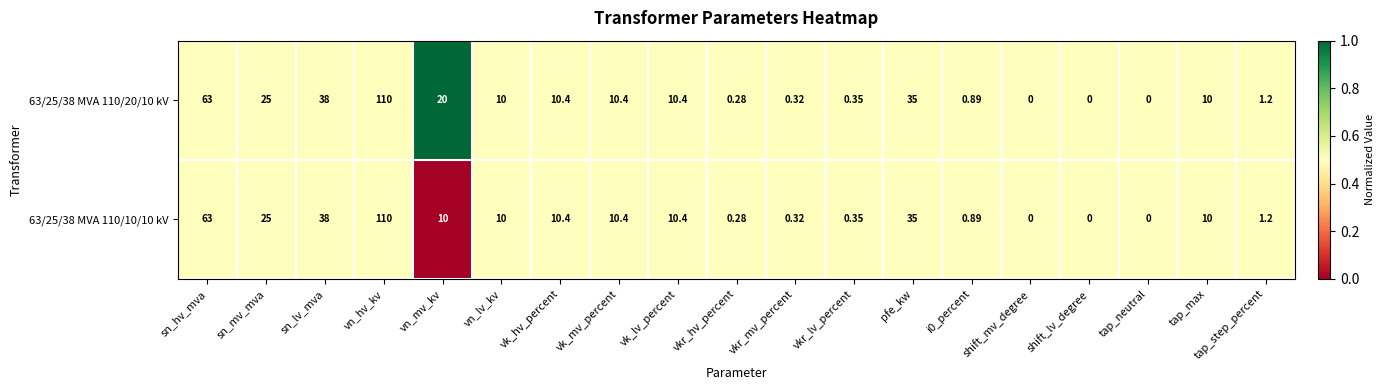

Where is 63/25/38 MVA 110/10/10 kV nearest to the value 55?

sn_hv_mva